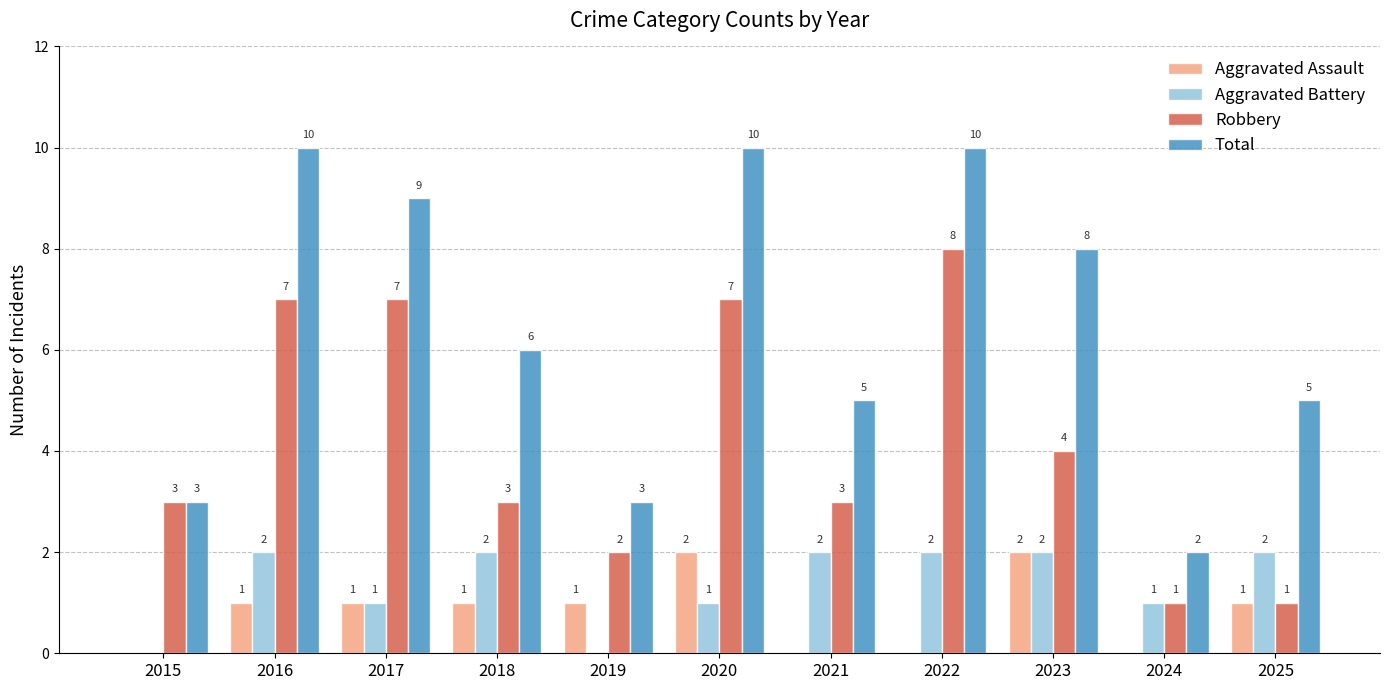

What is the sum of the Total values at 2022 and 2015?

13